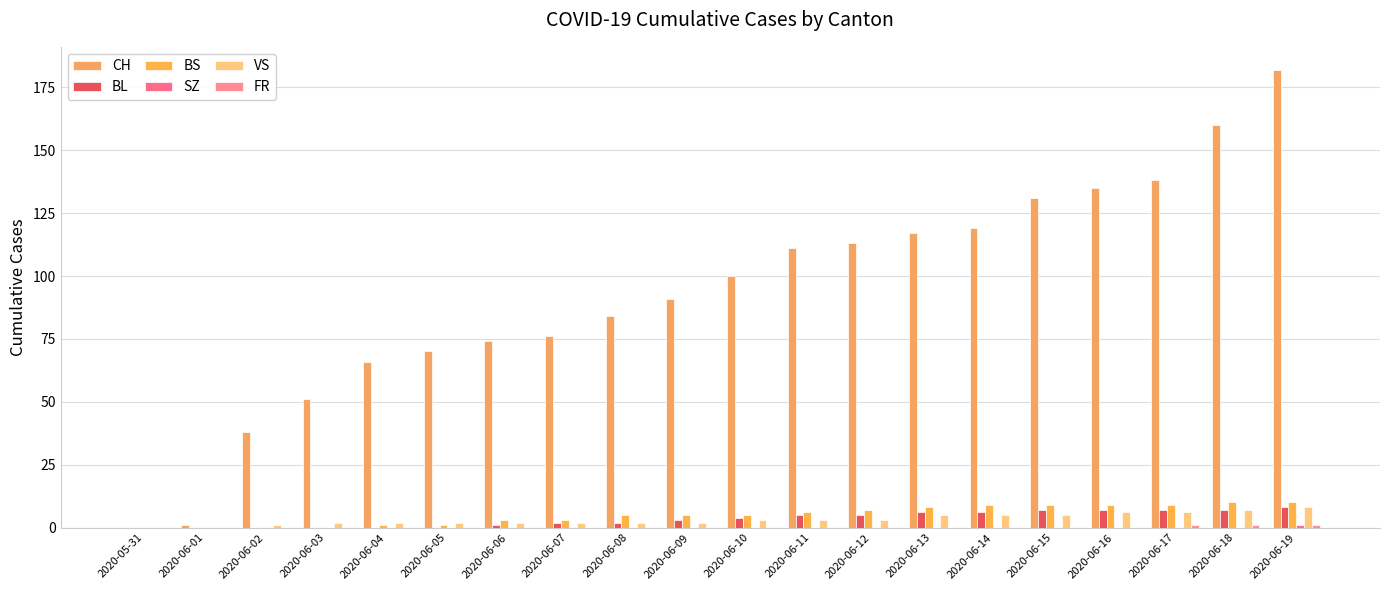

At how many categories does at least one series exceed 98?

10